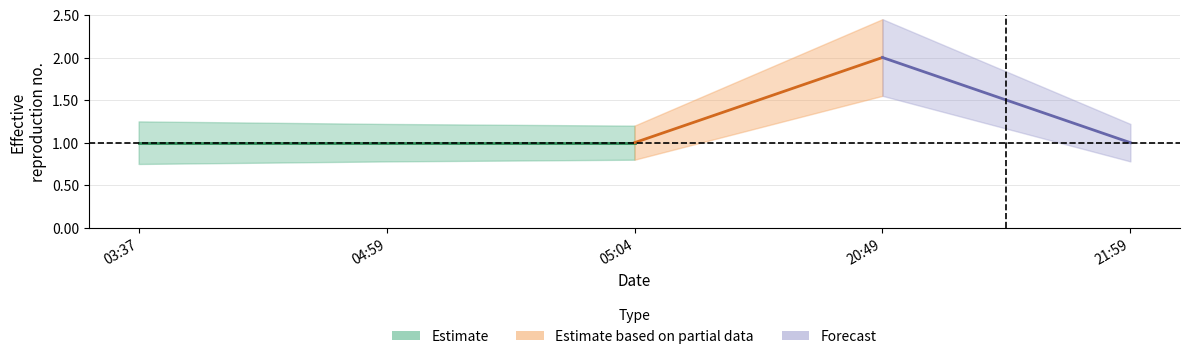

What is the sum of all upper values?

7.3